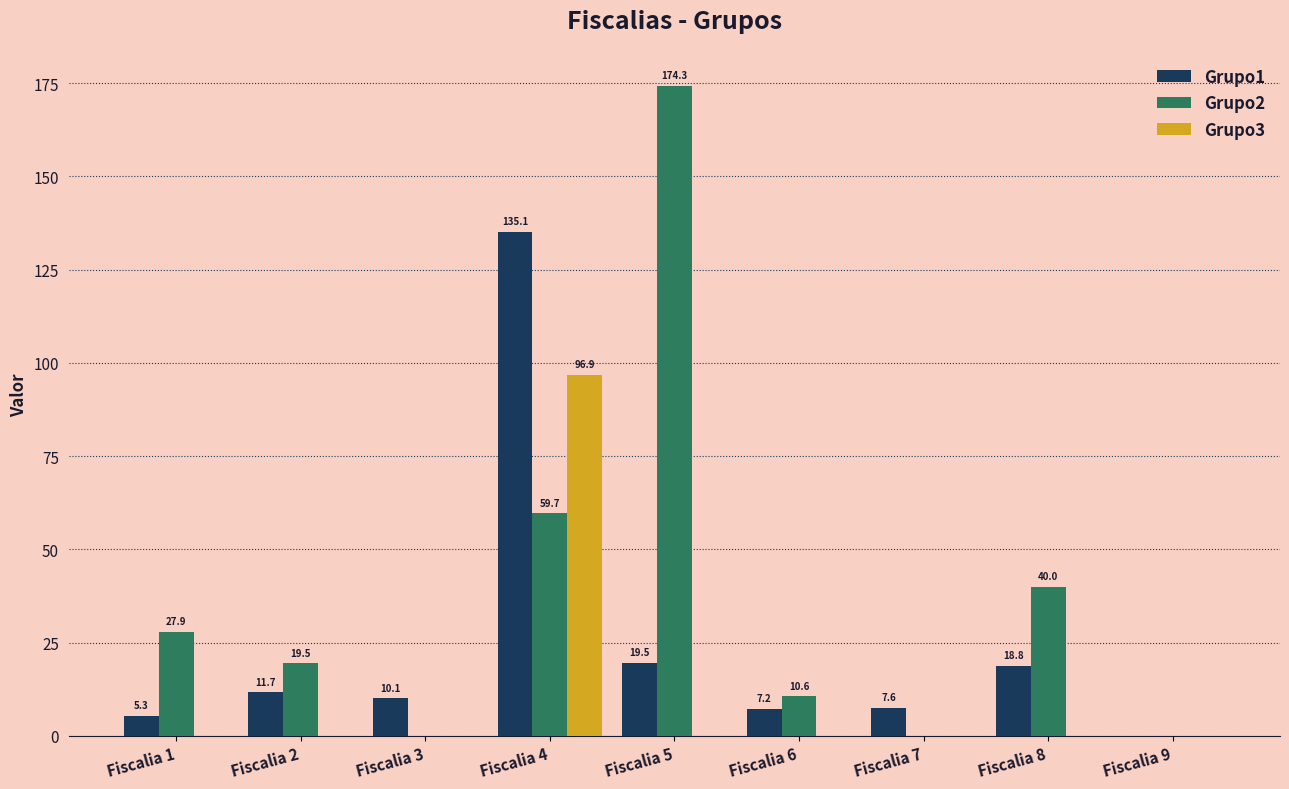

Which category has the highest value across all series?

Fiscalia 5